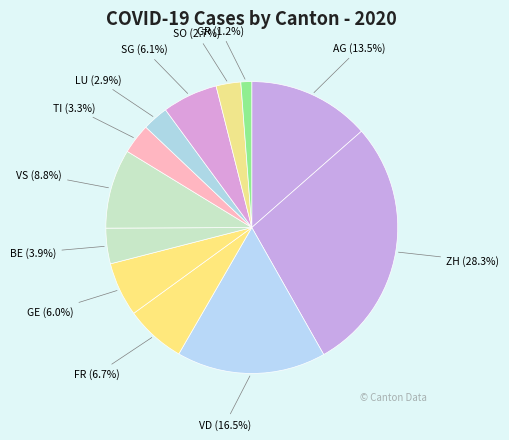

Count the number of slices in the pie.

12